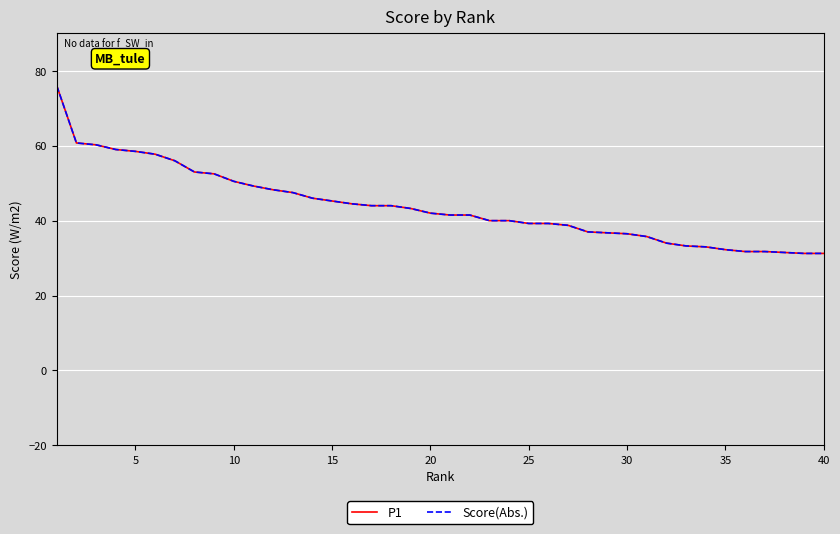

Does the chart display data point markers on the line(s)?

No